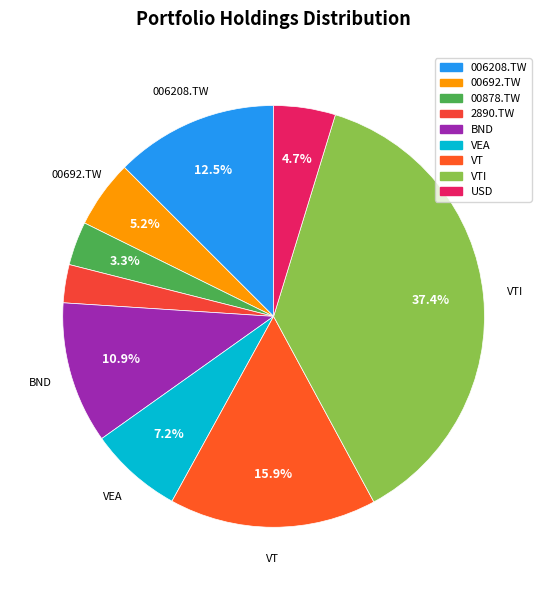

Rank the categories by value from lowest to highest.

2890.TW, 00878.TW, USD, 00692.TW, VEA, BND, 006208.TW, VT, VTI